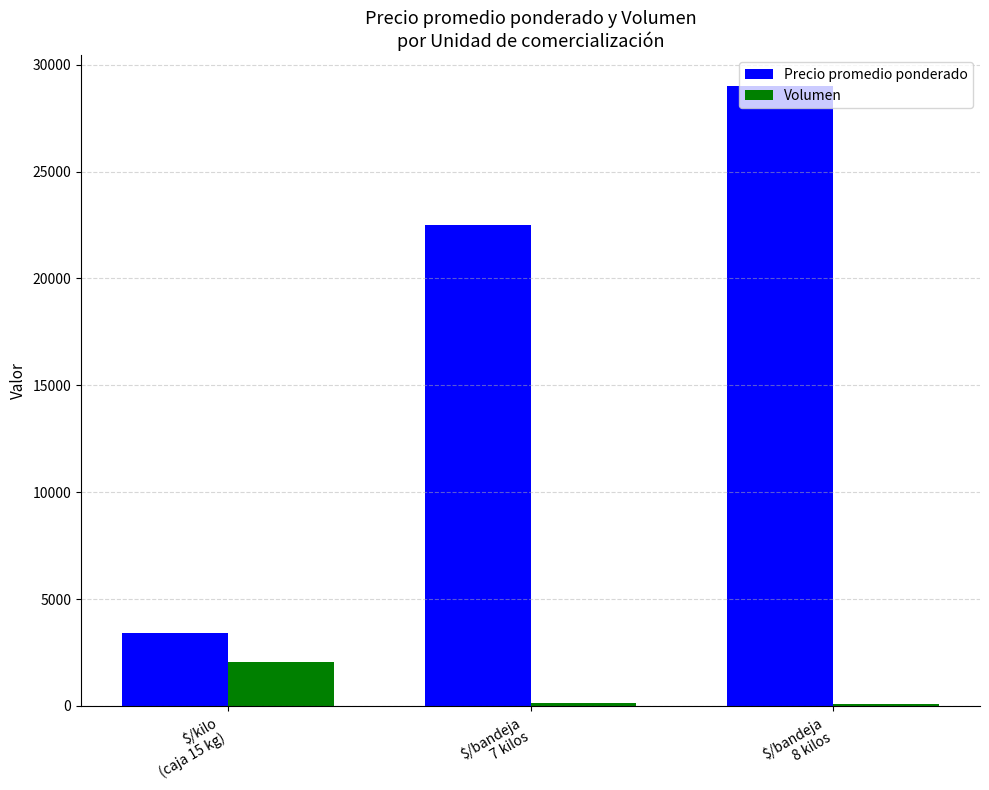

Which series has the largest range (max minus min)?

Precio promedio ponderado